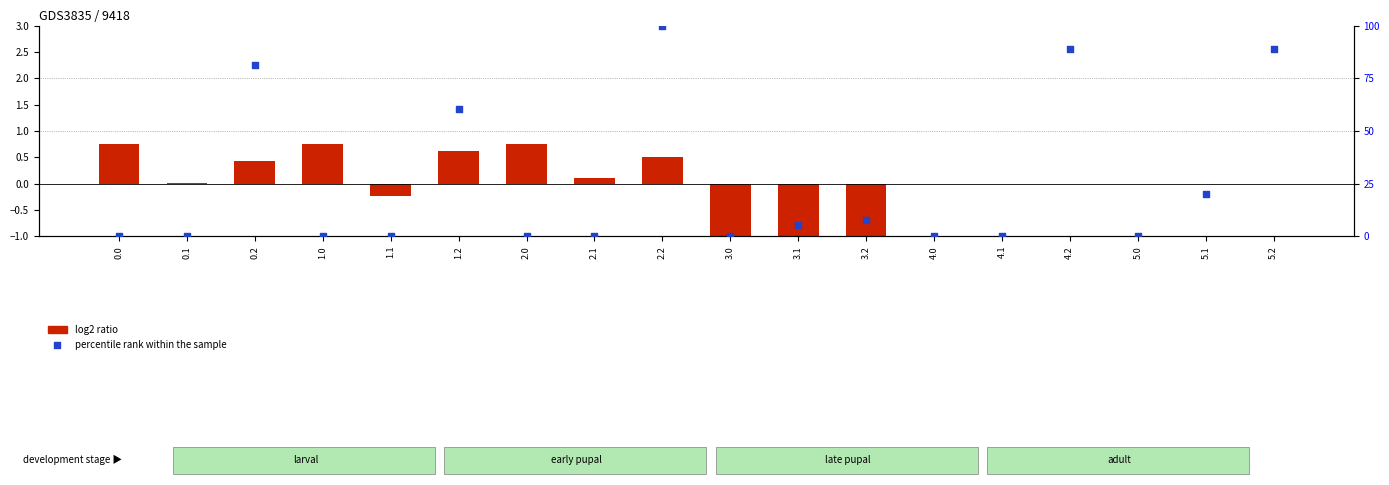

Is the value of percentile rank within the sample at 2.2 greater than the value of log2 ratio at 1.0?

Yes